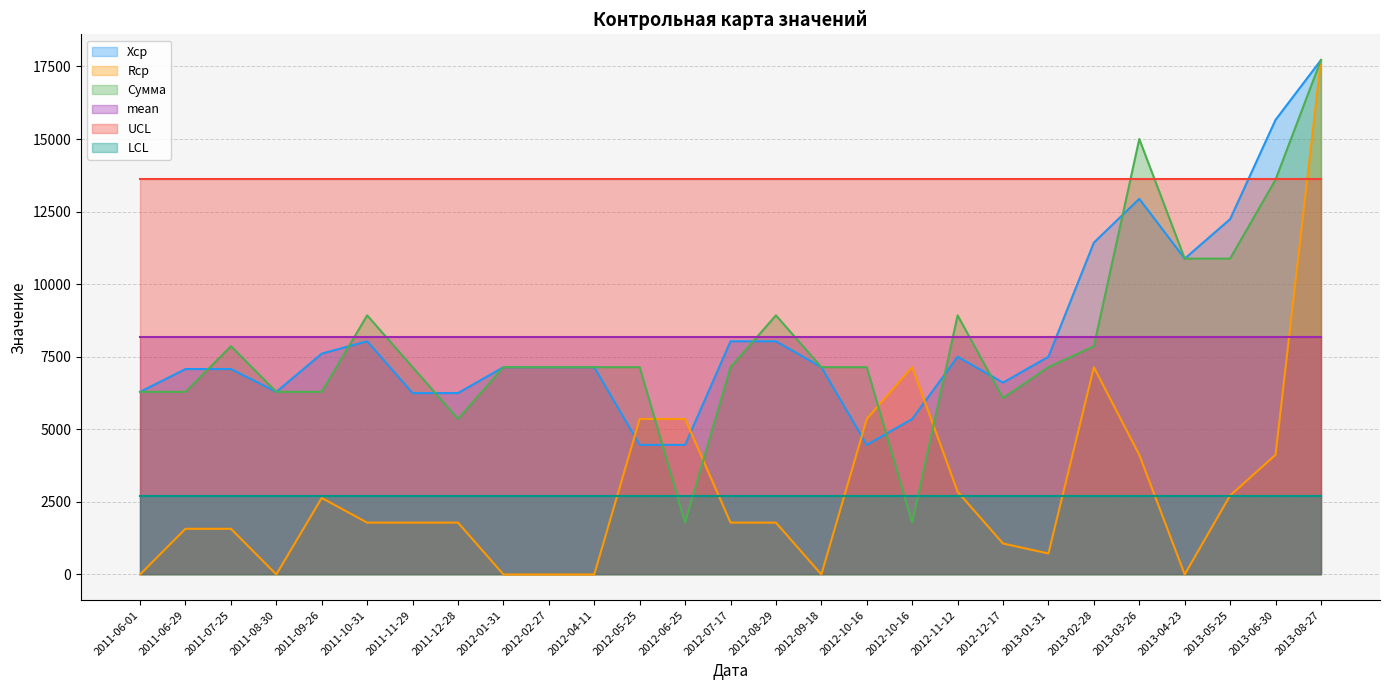

At which category does Rср reach its first local peak?

2011-09-26